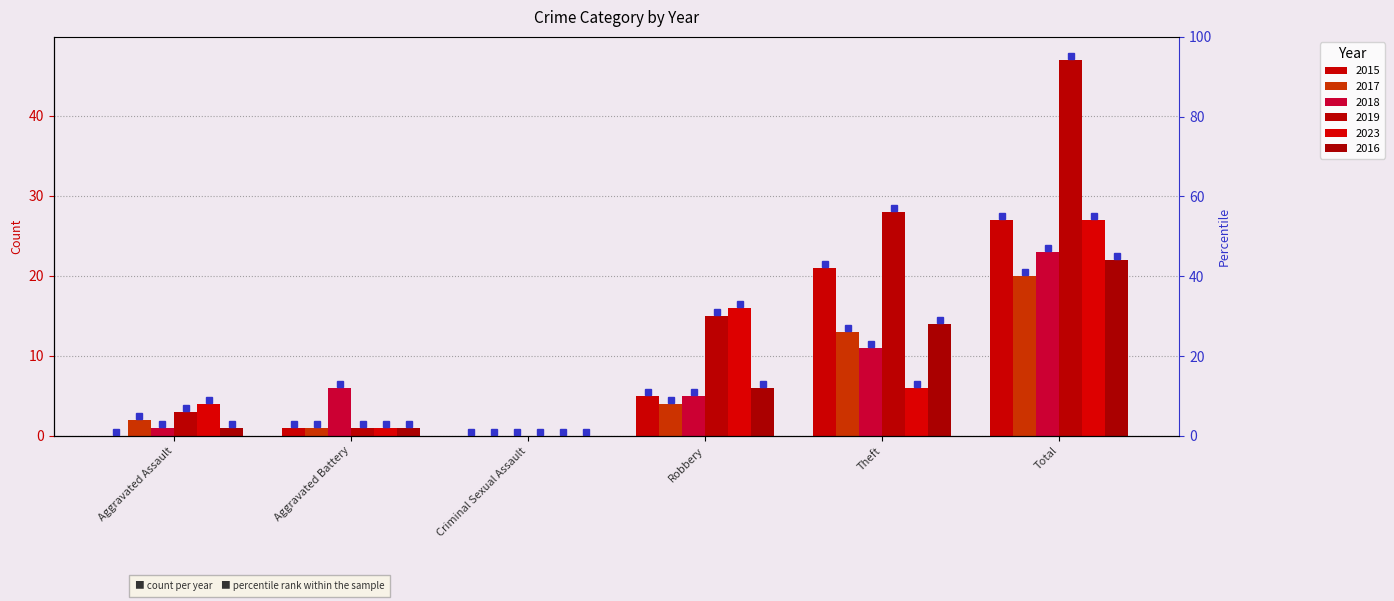

Reading right to left, transcribe all the data shown in this chart.

2015: 27	21	5	0	1	0
2017: 20	13	4	0	1	2
2018: 23	11	5	0	6	1
2019: 47	28	15	0	1	3
2023: 27	6	16	0	1	4
2016: 22	14	6	0	1	1